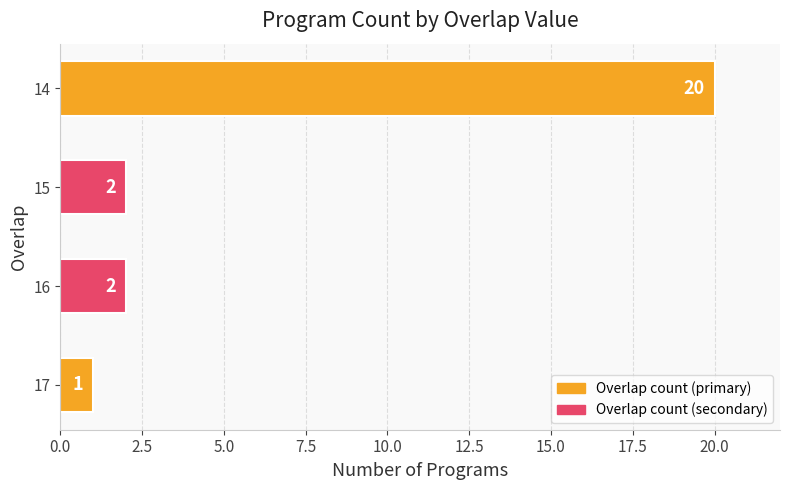

Reading bottom to top, transcribe all the data shown in this chart.

1	2	2	20